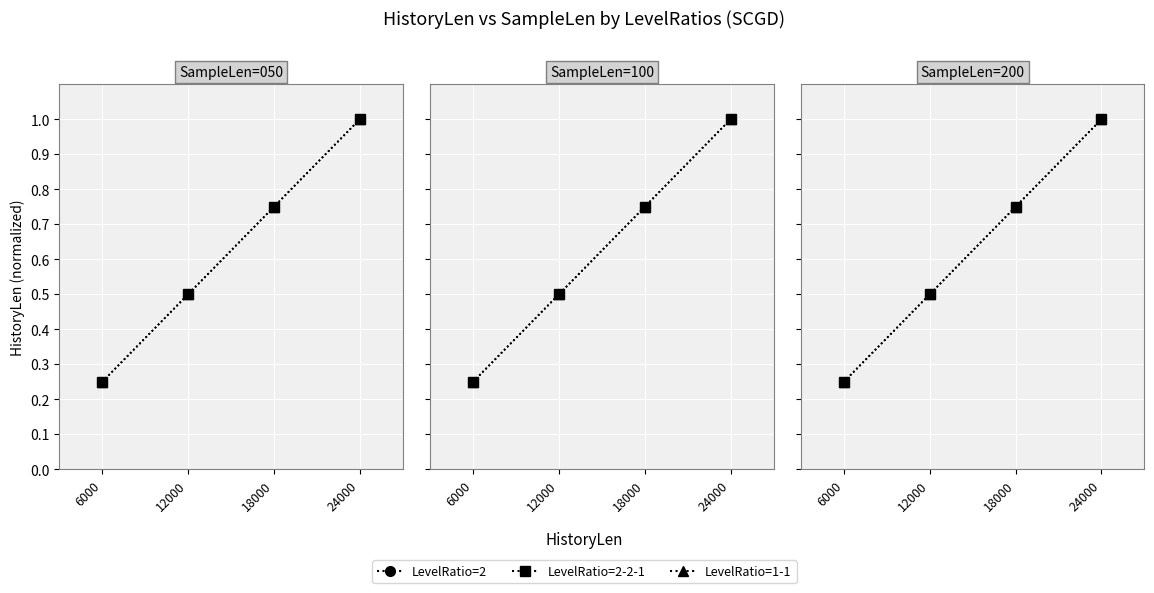

Which series has the largest total across all categories?

LevelRatio=2